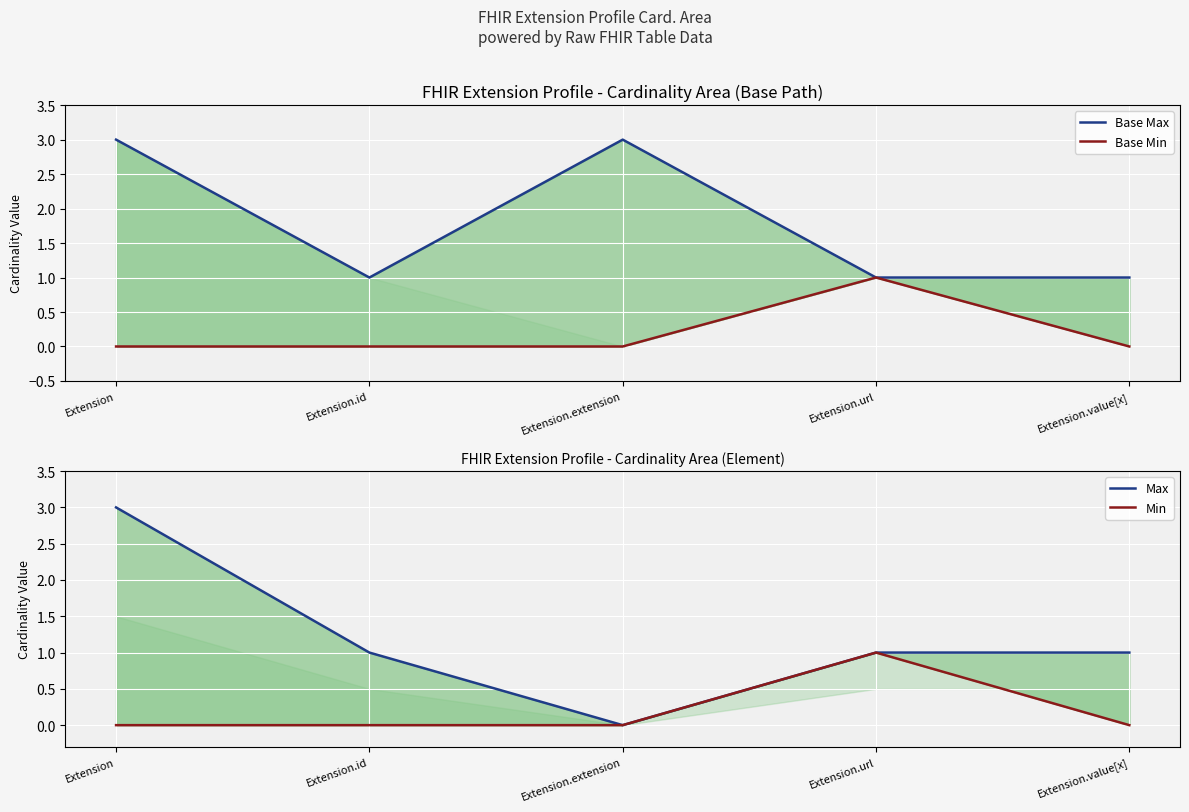

What are all the series names shown in the legend?

Base Max, Base Min, Max, Min